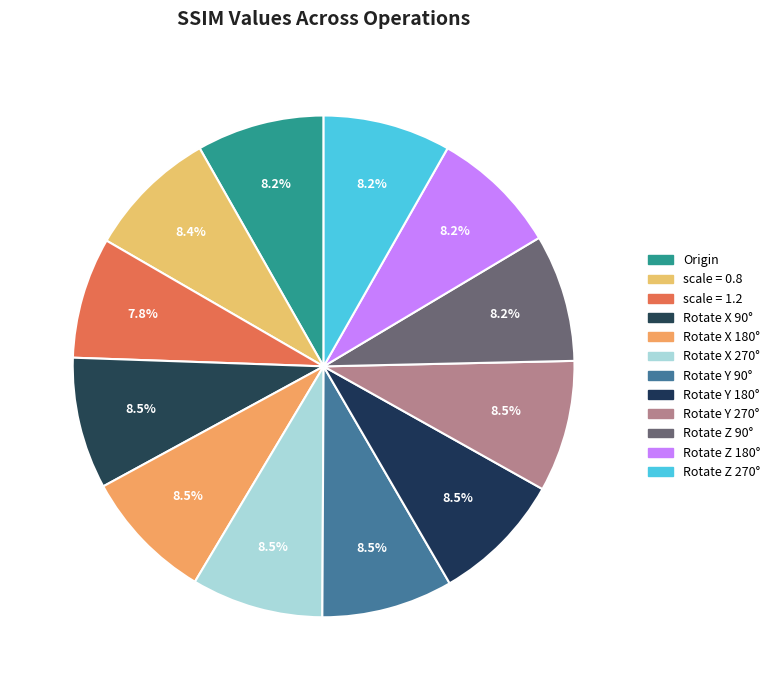

Combined, do Rotate X 270° and Origin account for over 50%?

No